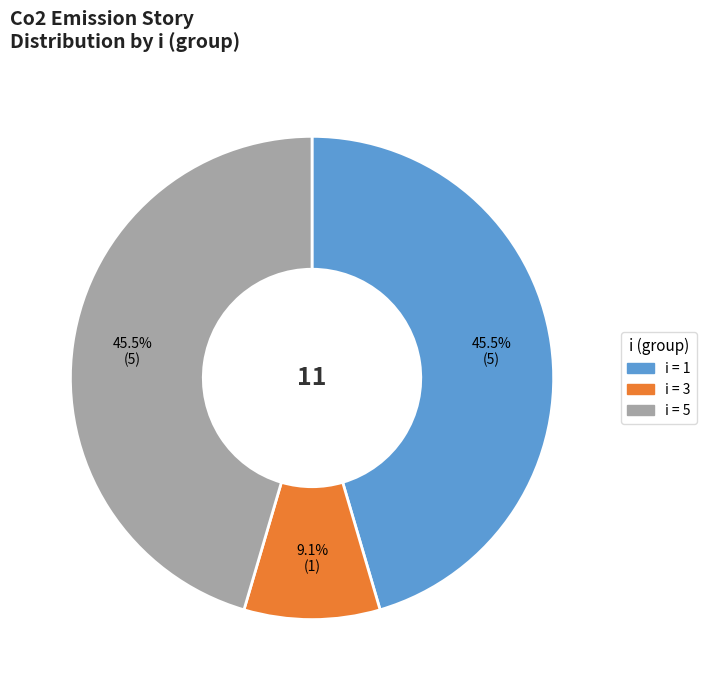

Count the number of slices in the pie.

3